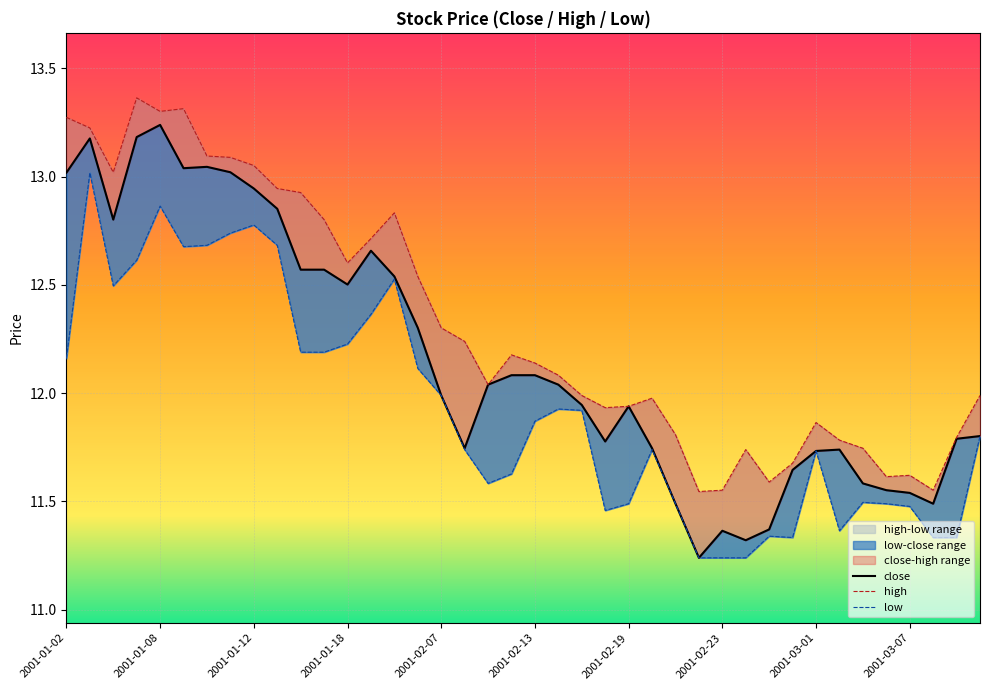

True or false: close has a value of 11.7 at 2001-02-08.

True